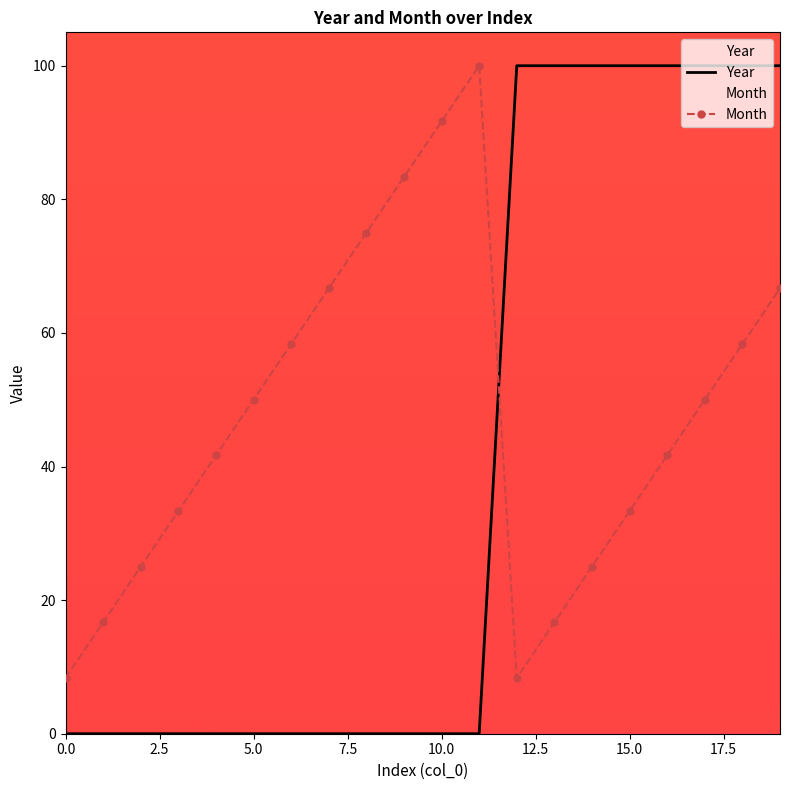

Does the chart have visible grid lines?

No